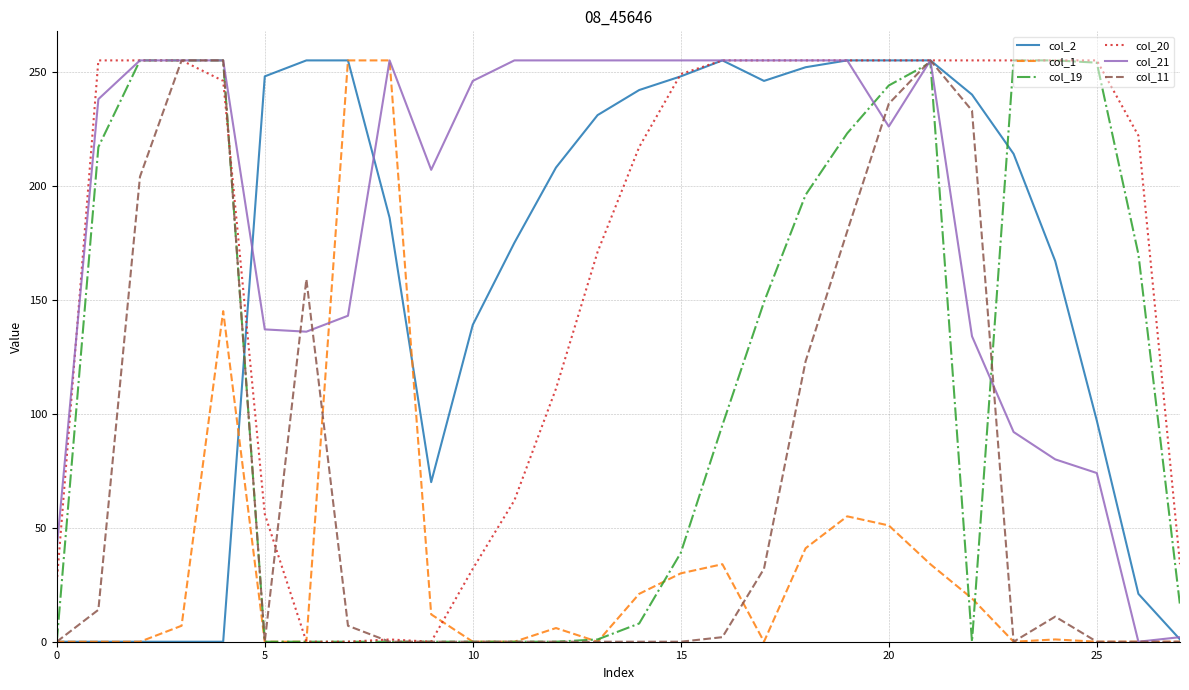

Reading right to left, what are all the values shown in this chart?

col_2: 1	21	97	167	214	240	255	255	255	252	246	255	248	242	231	208	175	139	70	186	255	255	248	0	0	0	0	0
col_1: 0	0	0	1	0	19	34	51	55	41	0	34	30	21	0	6	0	0	12	255	255	0	0	145	7	0	0	0
col_19: 16	170	254	255	255	0	254	244	223	196	149	95	39	8	1	0	0	0	0	0	0	0	0	255	255	255	217	0
col_20: 34	222	255	255	255	255	255	255	255	255	255	255	249	217	171	111	62	32	0	1	0	0	56	246	255	255	255	26
col_21: 2	0	74	80	92	134	255	226	255	255	255	255	255	255	255	255	255	246	207	255	143	136	137	255	255	255	238	41
col_11: 0	0	0	11	0	233	255	236	180	123	32	2	0	0	0	0	0	0	0	0	7	159	0	255	255	204	14	0